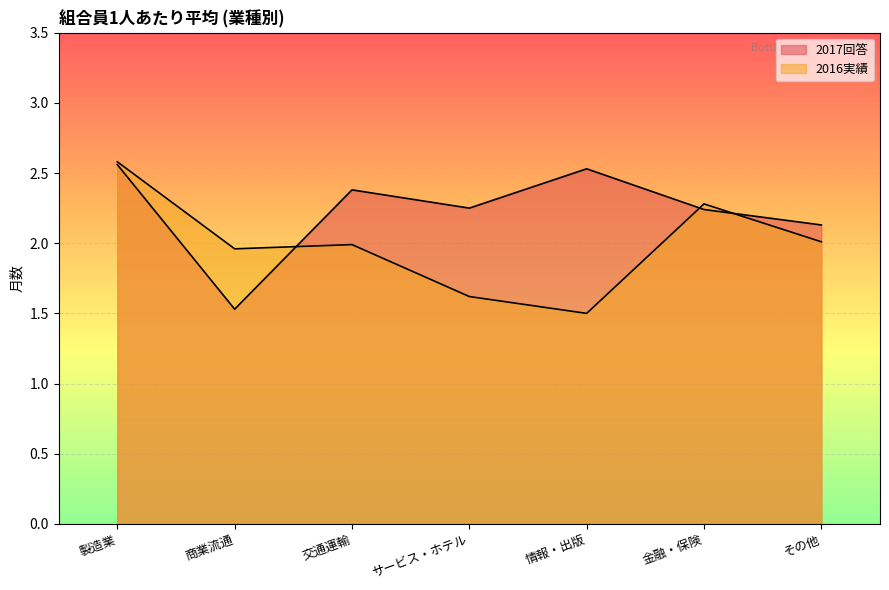

Reading left to right, list all the values displayed in this chart.

2017回答: 2.6	1.5	2.4	2.2	2.5	2.2	2.1
2016実績: 2.6	2.0	2.0	1.6	1.5	2.3	2.0